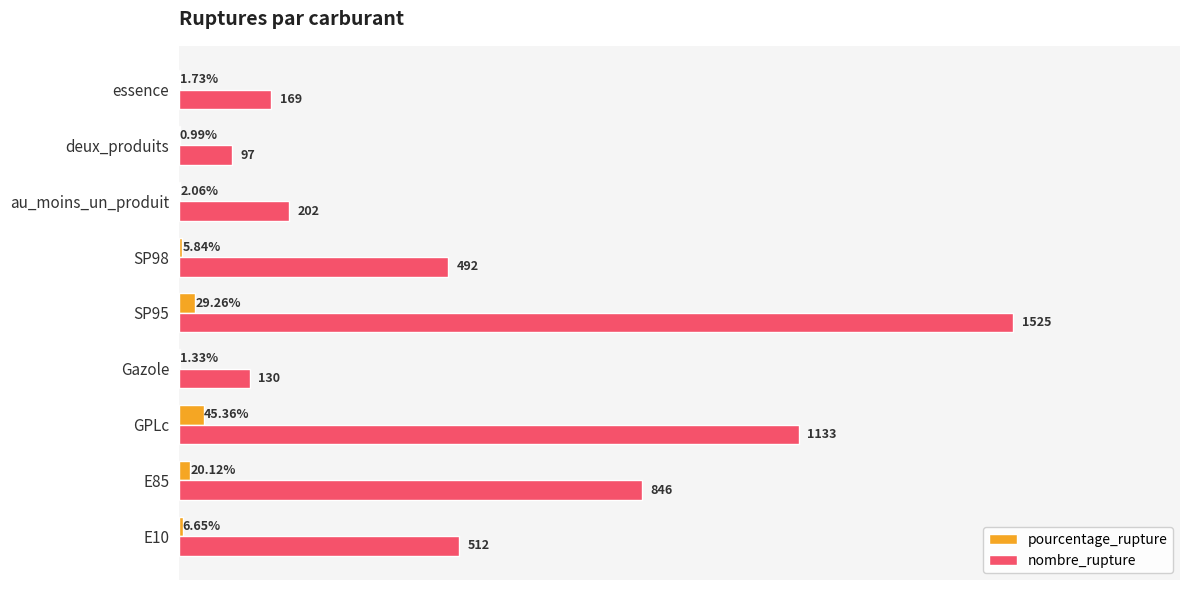

Which category has the highest value in the pourcentage_rupture series?

GPLc